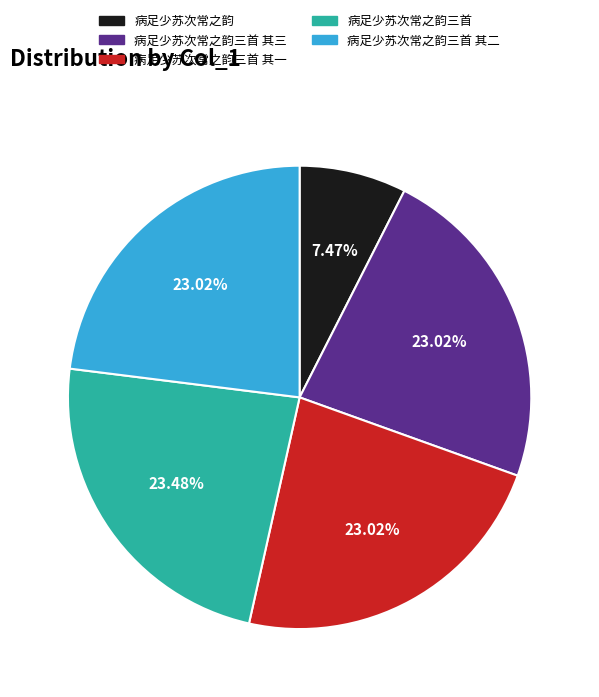

Is it true that 病足少苏次常之韵三首 其三 is 23% of the pie?

True